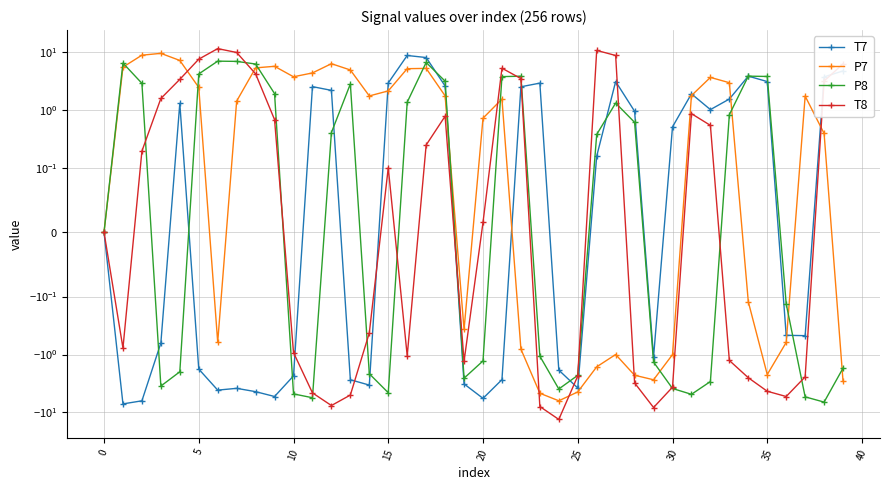

Is this an area chart (filled region under the line)?

No